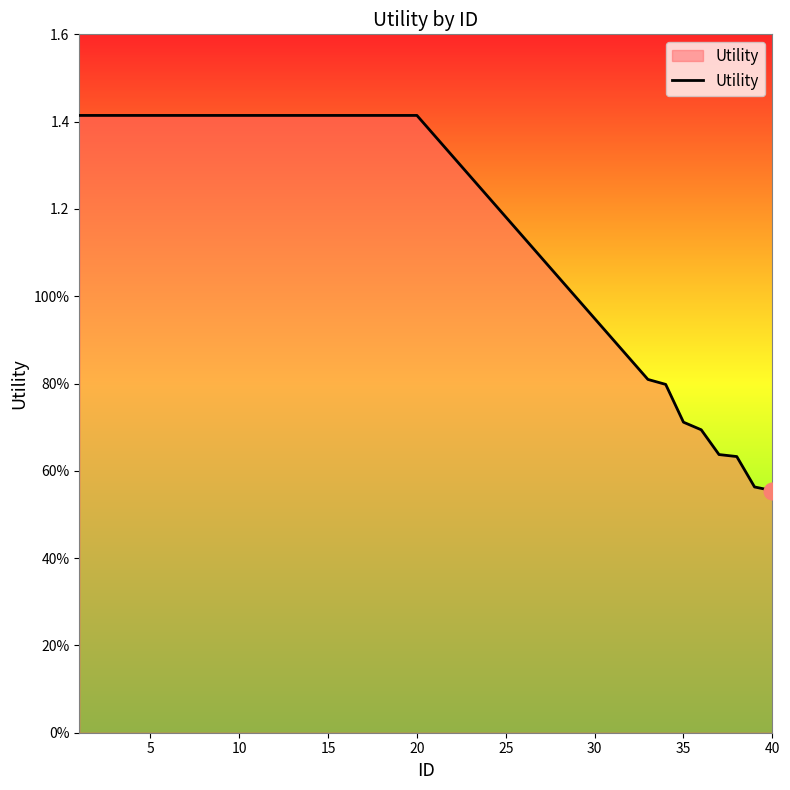

Is this an area chart (filled region under the line)?

Yes